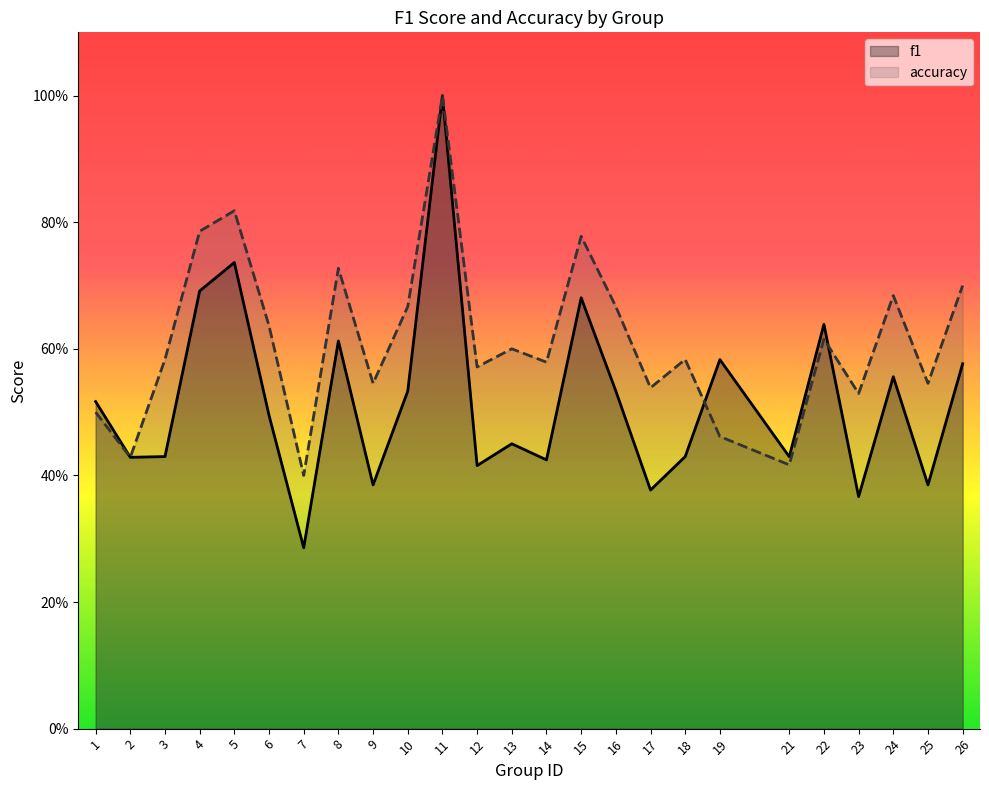

What is the average value of the accuracy series?

0.6